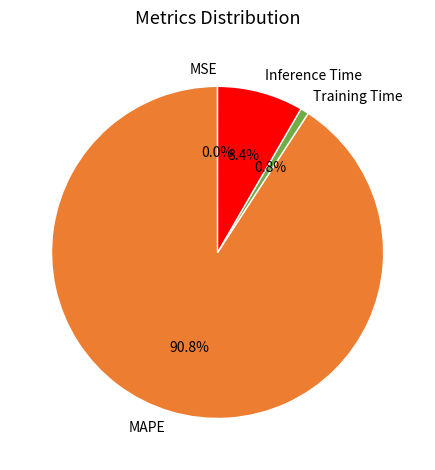

True or false: Training Time accounts for 1% of the total.

True